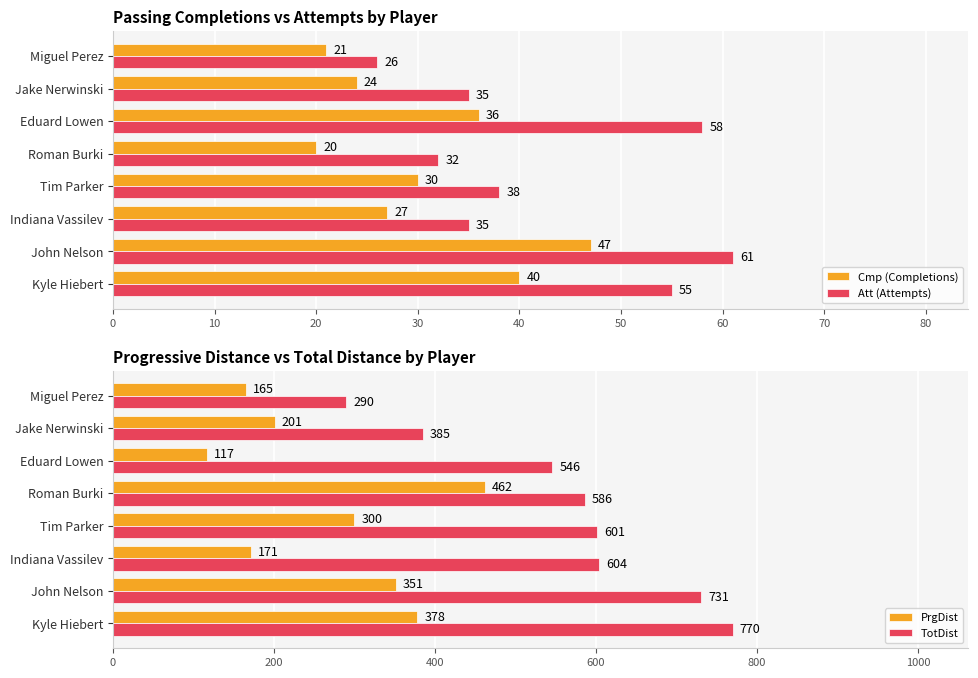

Where is PrgDist nearest to the value 289?

Tim Parker